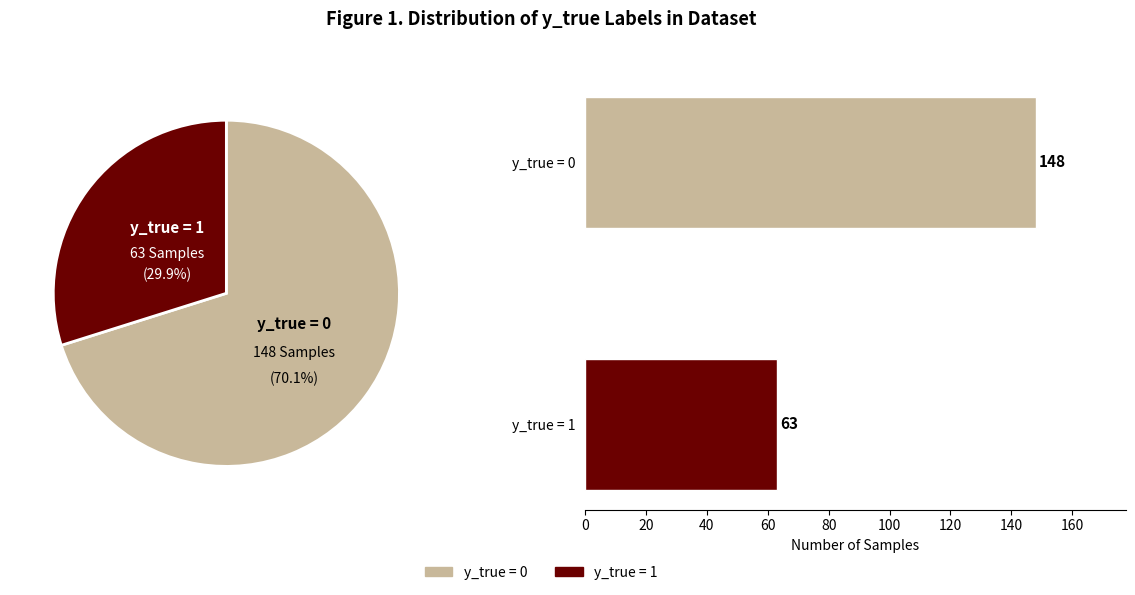

Combined, what portion of the pie is y_true = 1 and y_true = 0?

100.0%